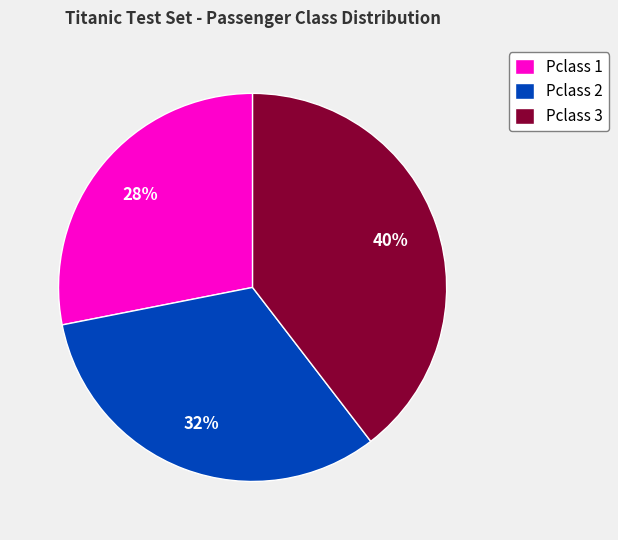

To the nearest percent, what is the combined percentage of Pclass 2 and Pclass 3?

72%